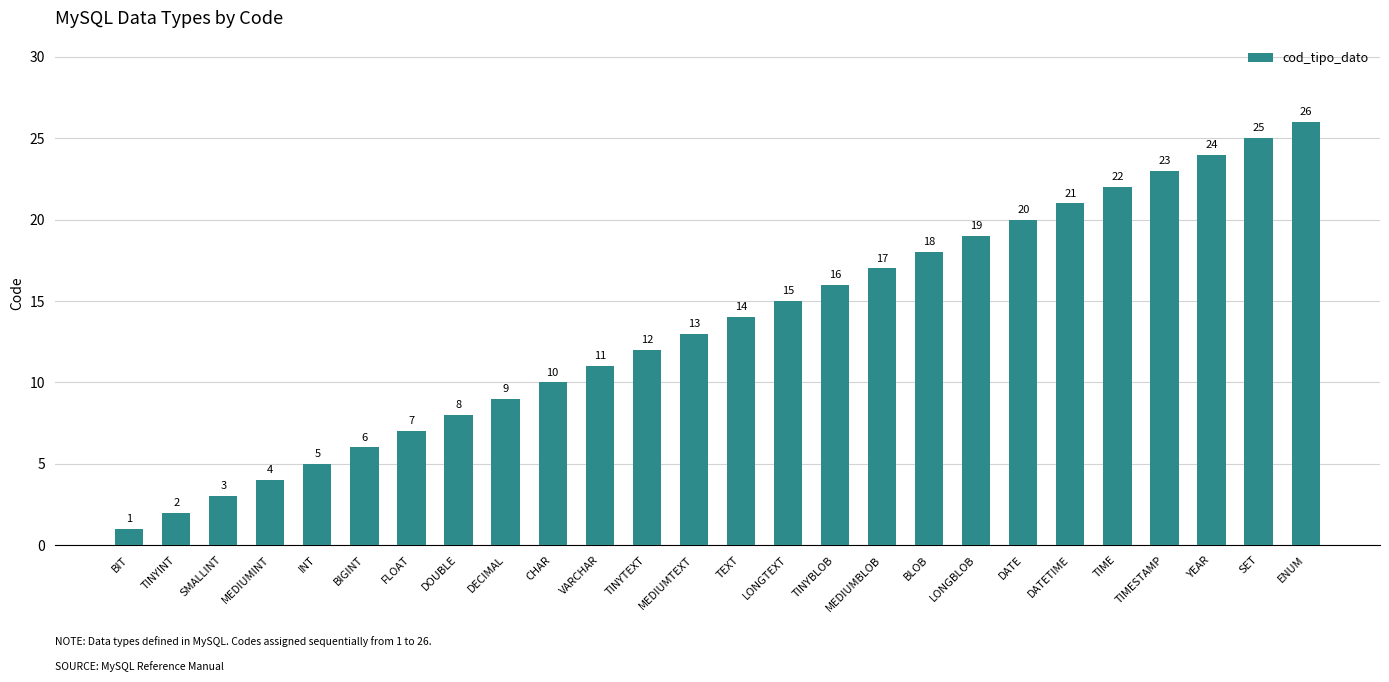

What is the label of the 1st bar from the left?

BIT